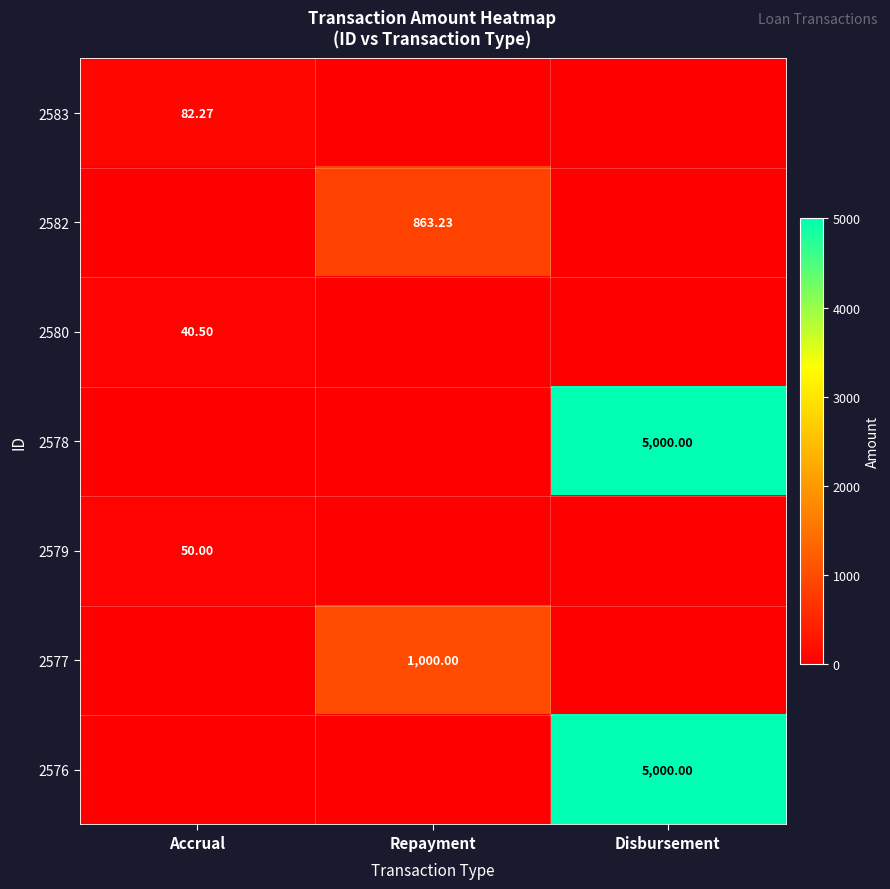

At how many categories does at least one series exceed 2026?

1